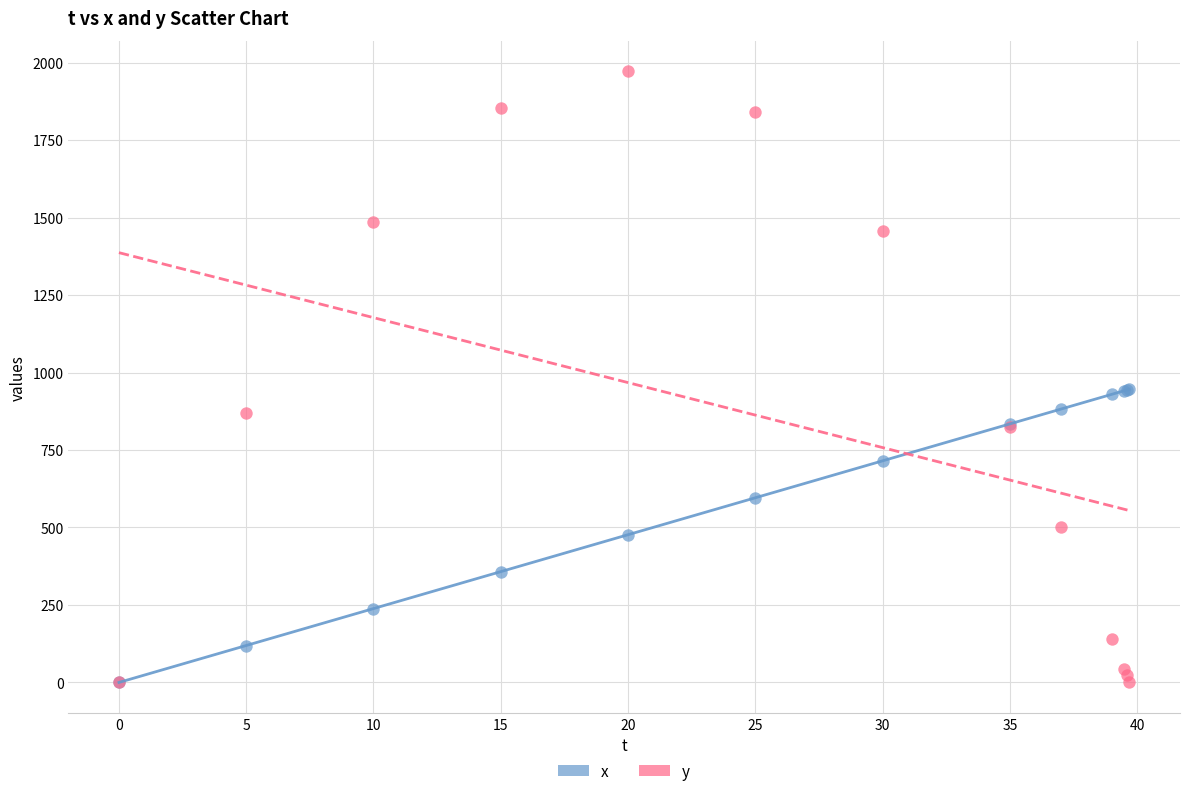

What are all the series names shown in the legend?

x, y